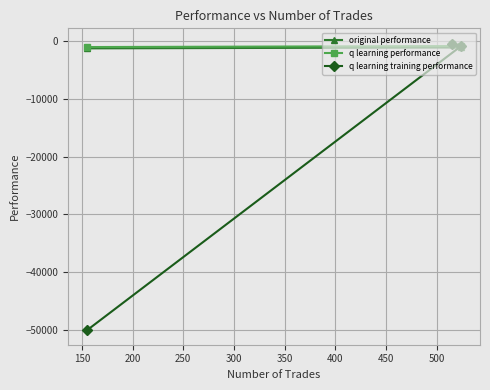

How many lines are shown in the chart?

3